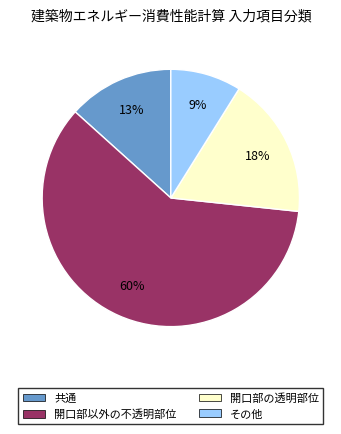

Which has a higher value, 開口部の透明部位 or 共通?

開口部の透明部位